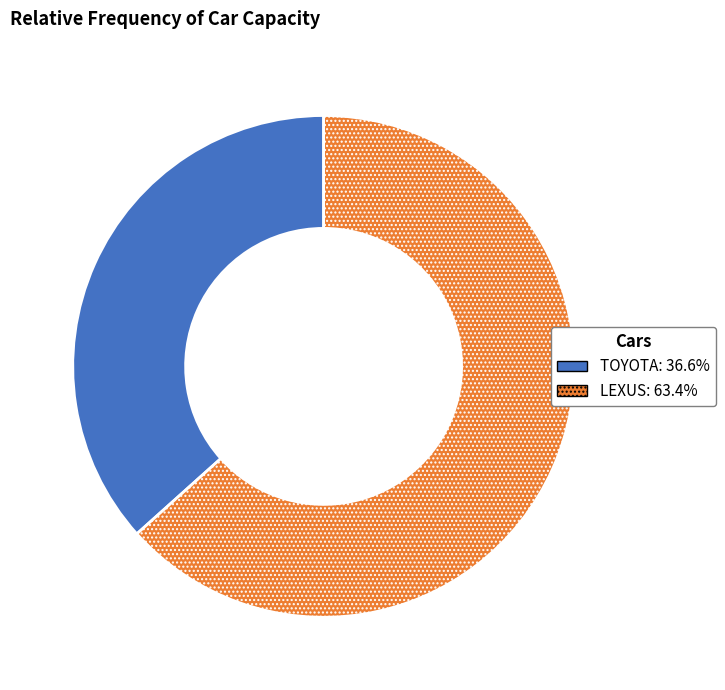

Is the sum of LEXUS and TOYOTA greater than half?

Yes